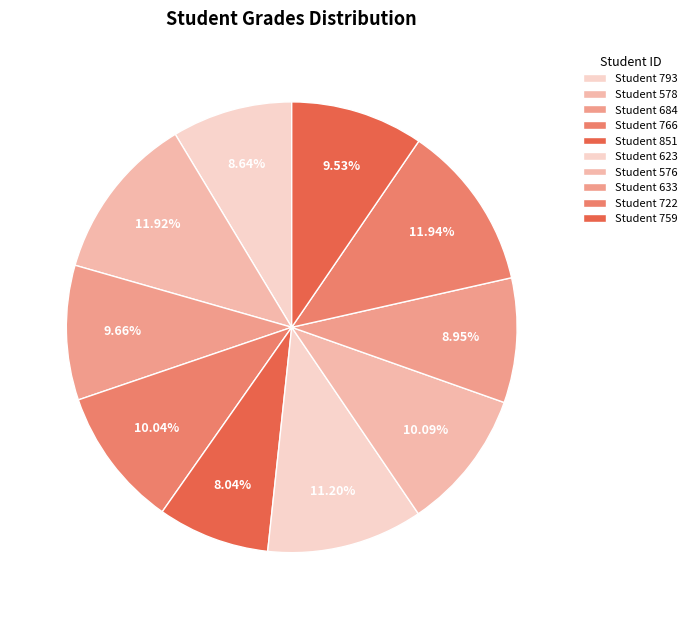

Count the number of slices in the pie.

10